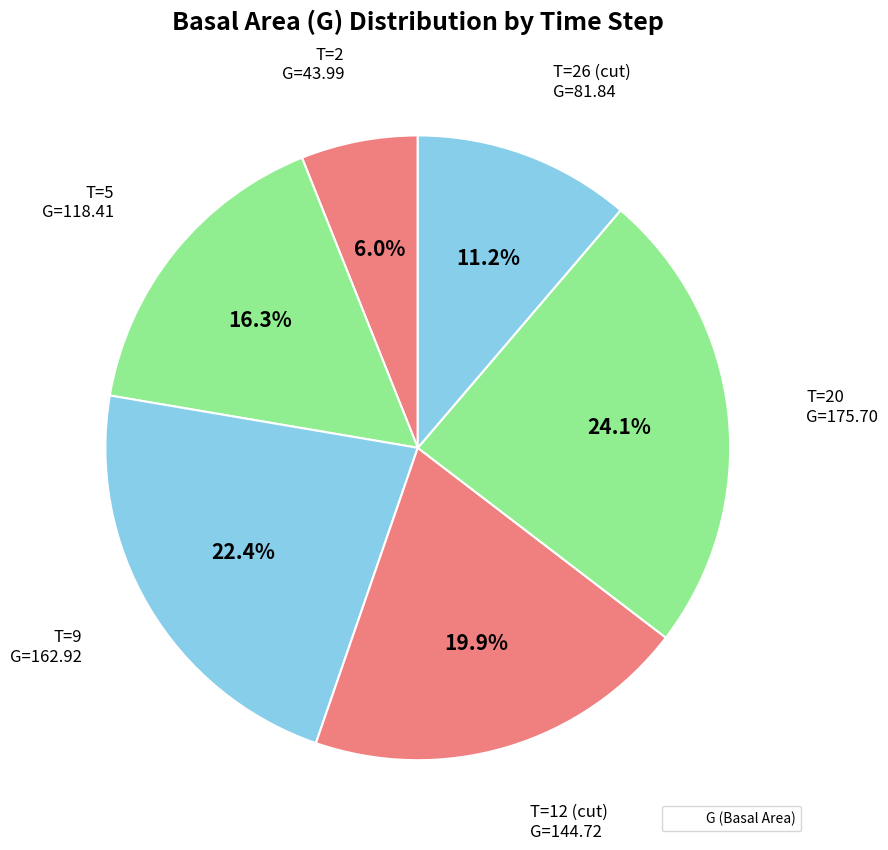

Does any single category account for the majority?

No